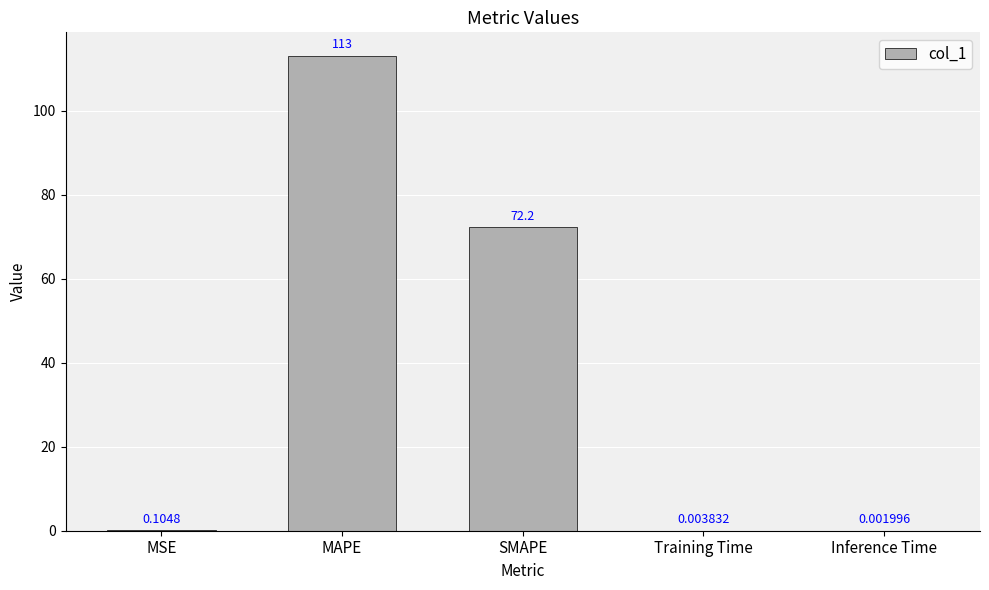

Which category has the highest value across all series?

MAPE